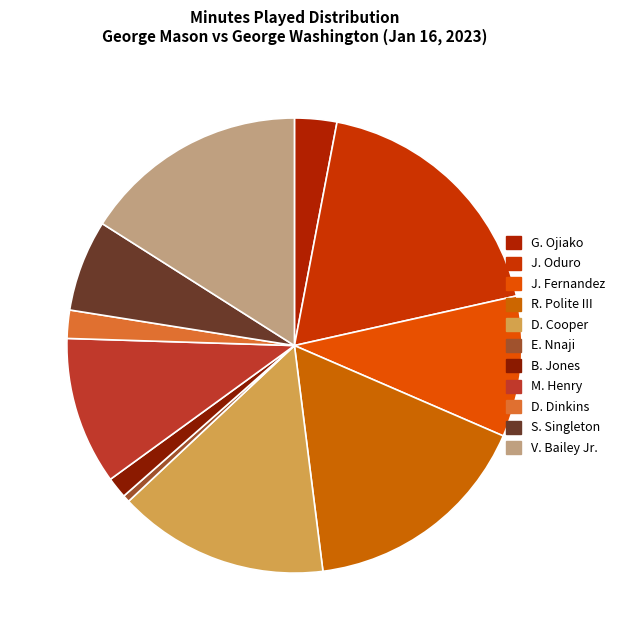

Is it true that D. Cooper is 20% of the pie?

False